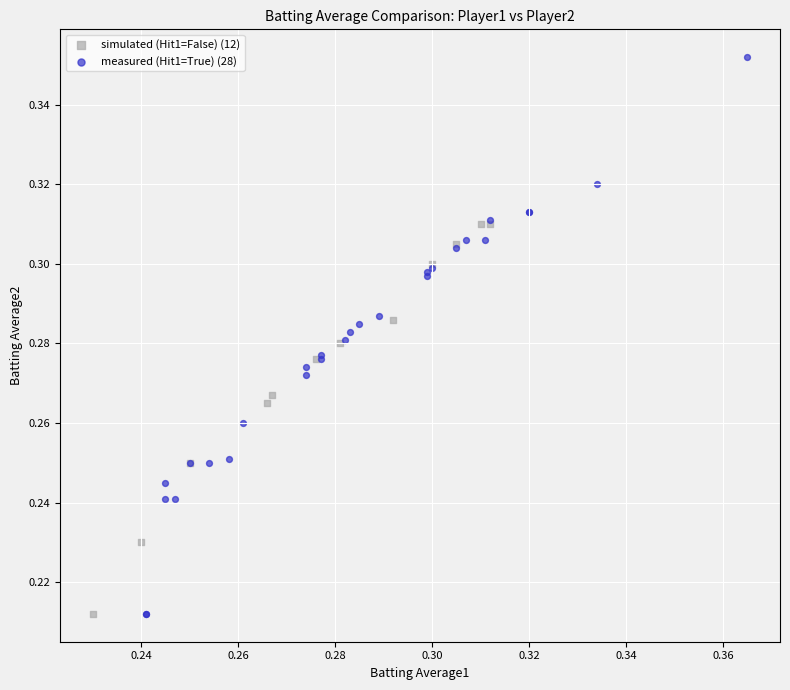

Which series has the largest Y range (max minus min)?

measured (Hit1=True) (28)